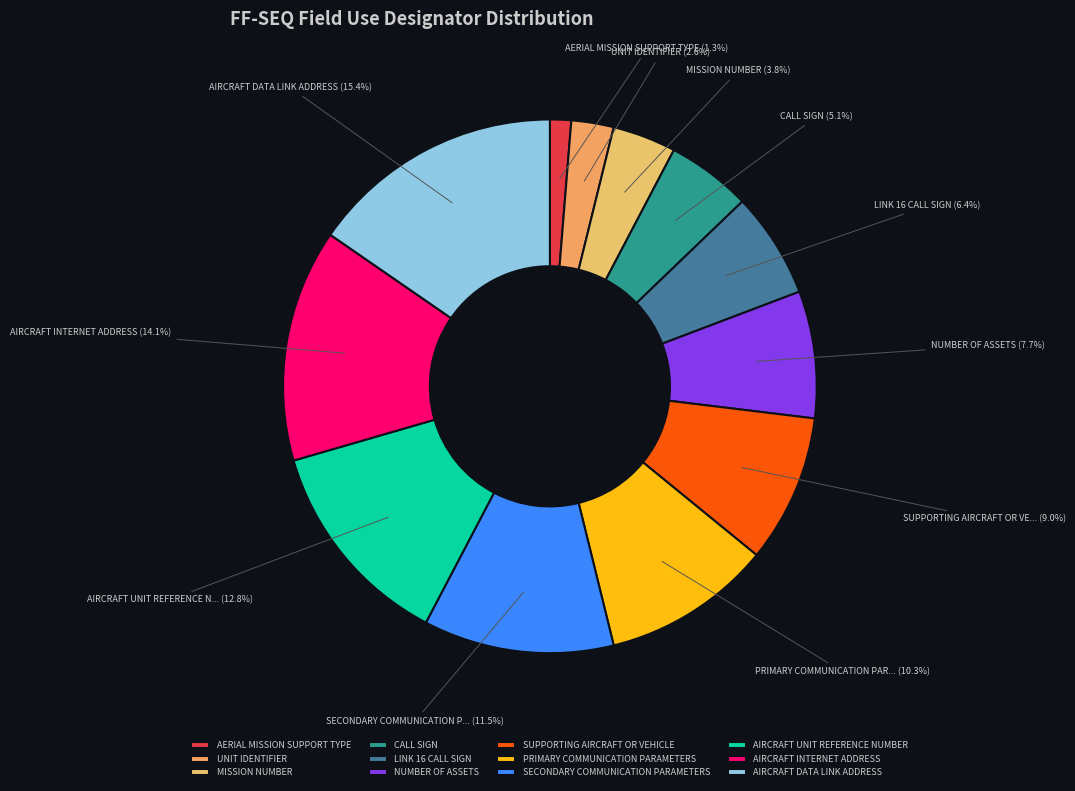

Which category has the biggest portion of the pie?

AIRCRAFT DATA LINK ADDRESS